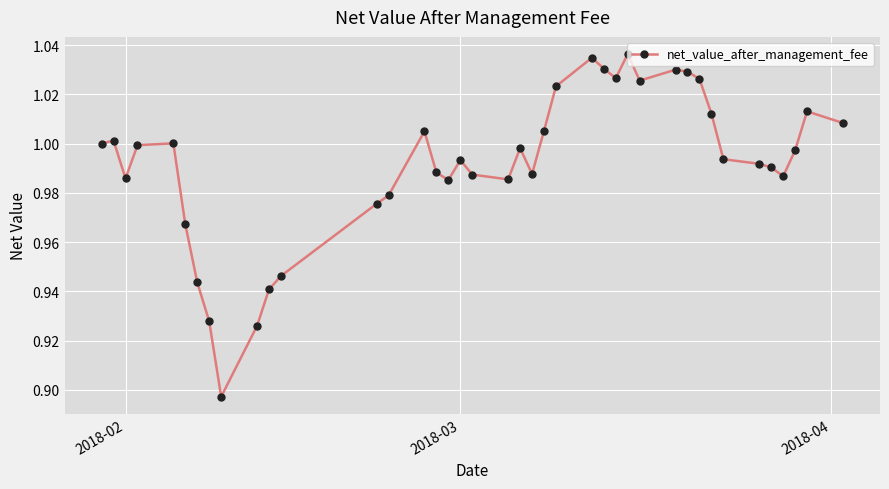

What is the sum of all values?

39.7